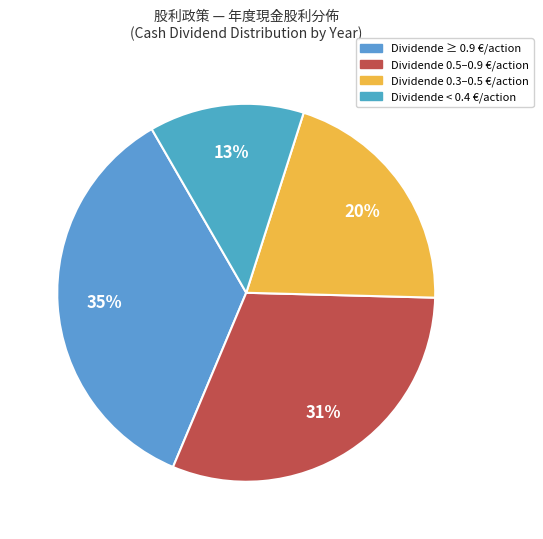

How many segments does this pie chart have?

4